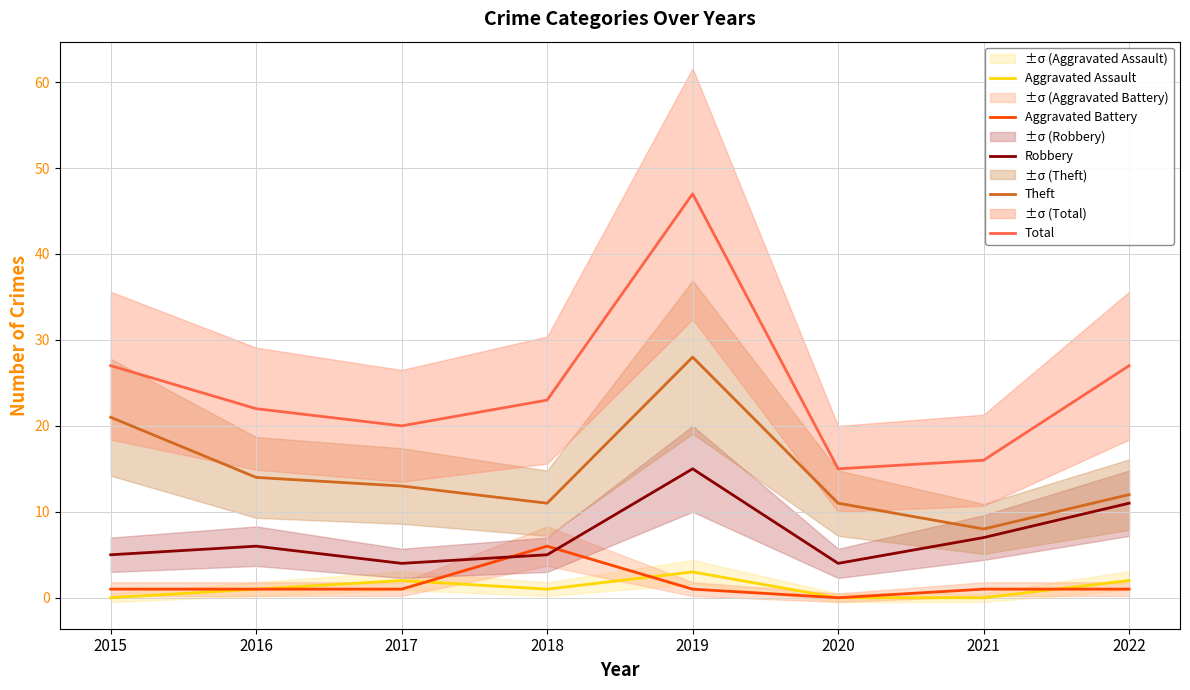

What is the maximum value for Aggravated Battery?

6